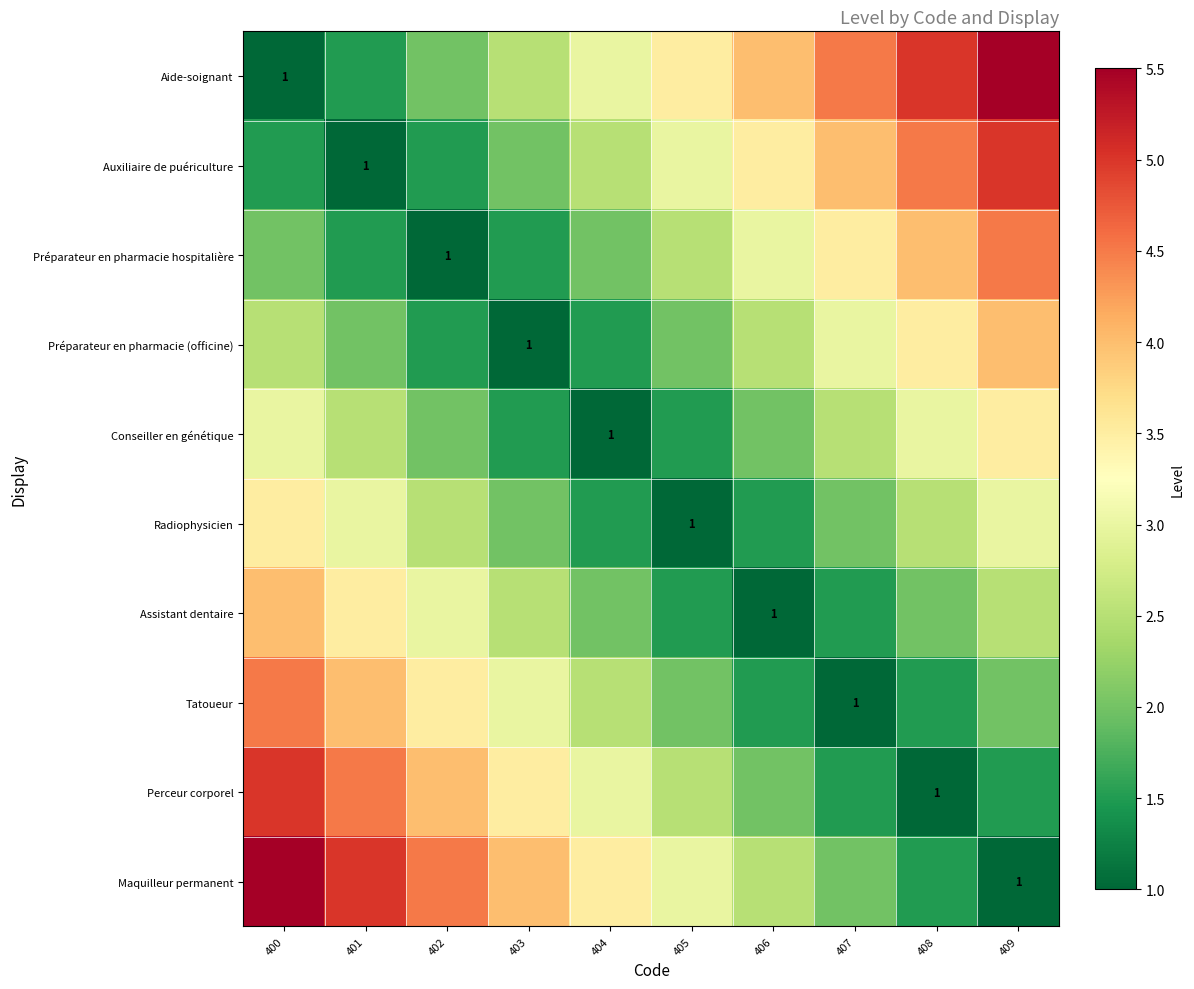

True or false: Préparateur en pharmacie (officine) has a value of 1.0 at 403.

True